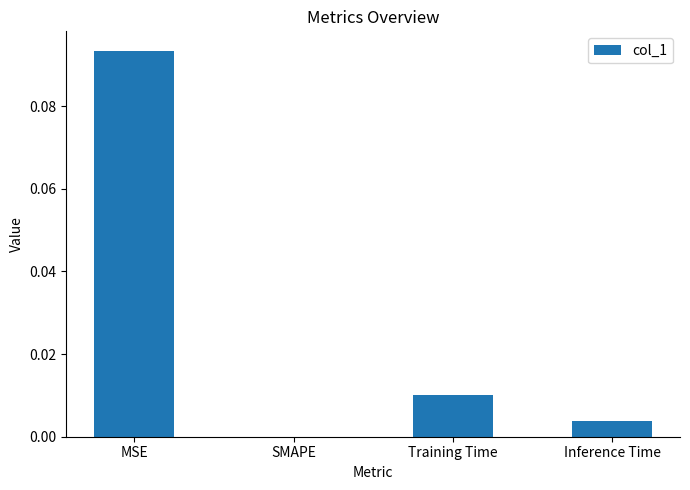

Which has a higher value, Inference Time or SMAPE?

Inference Time